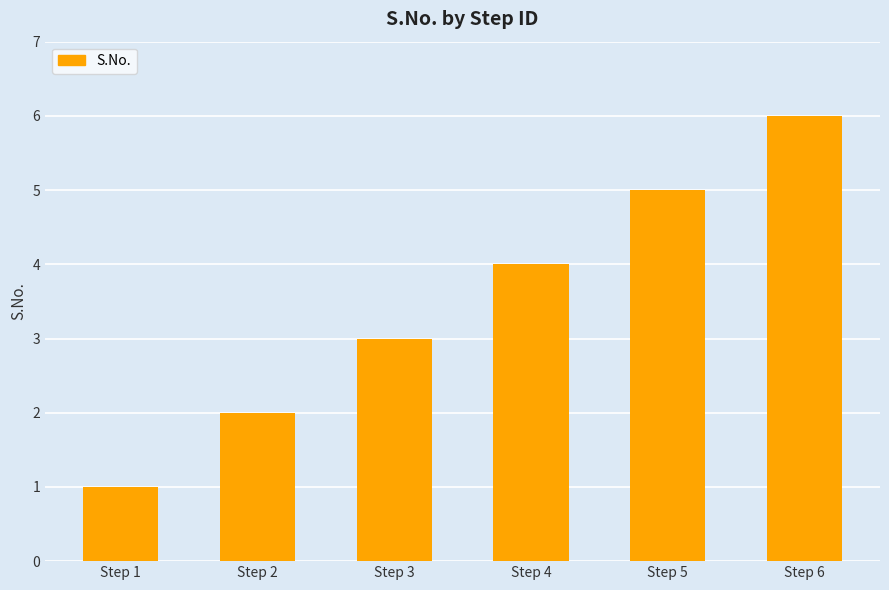

Reading left to right, list all the values displayed in this chart.

1	2	3	4	5	6